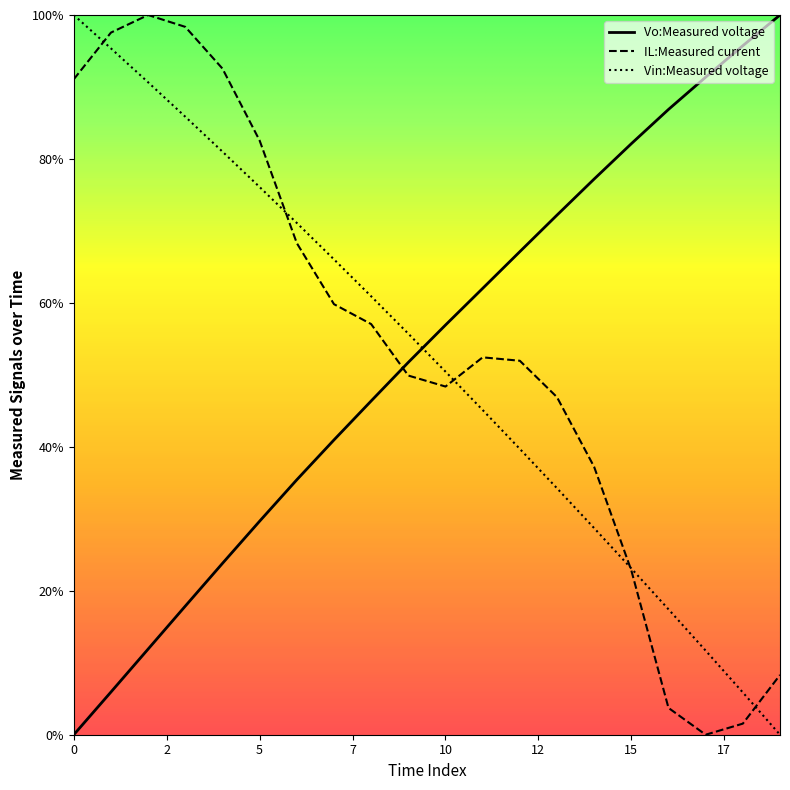

Reading left to right, extract all data points from this chart.

Vo:Measured voltage: 0.0	5.9	11.9	17.9	23.8	29.7	35.4	41.0	46.4	51.7	56.9	62.0	67.1	72.2	77.2	82.1	86.9	91.4	95.7	100.0
IL:Measured current: 91.1	97.6	100.0	98.4	92.6	82.6	68.3	59.8	57.1	49.9	48.4	52.4	52.0	46.9	37.2	22.8	3.7	0.0	1.5	8.3
Vin:Measured voltage: 100.0	95.4	90.6	85.9	81.0	76.1	71.1	66.0	60.9	55.7	50.5	45.1	39.7	34.2	28.7	23.1	17.4	11.7	5.9	0.0